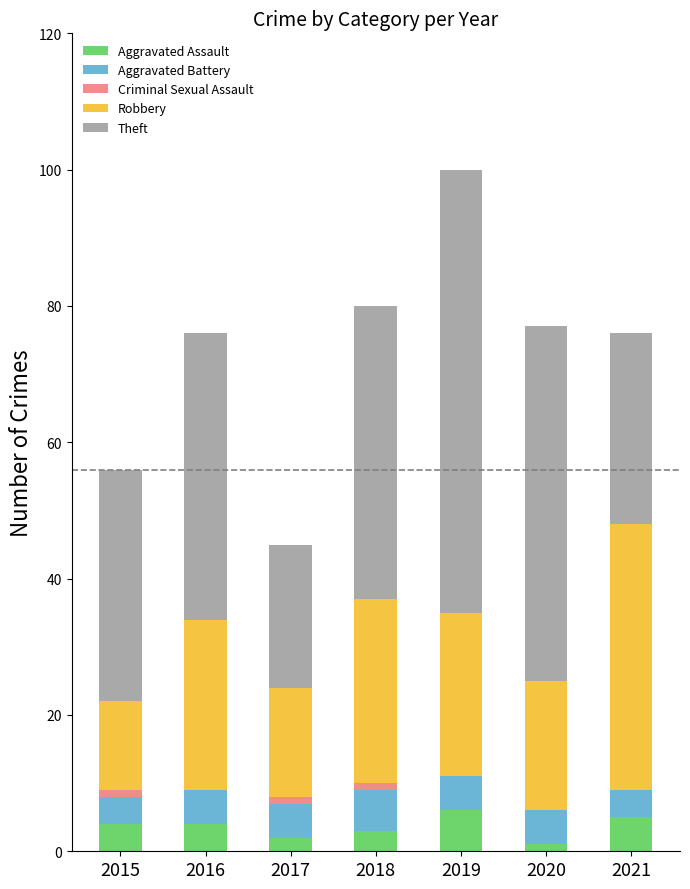

What is the sum of all Aggravated Assault values?

25